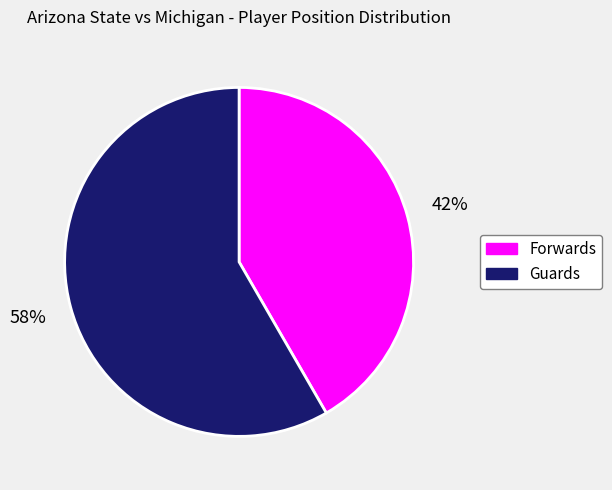

Which slice represents more than half of the pie?

Guards